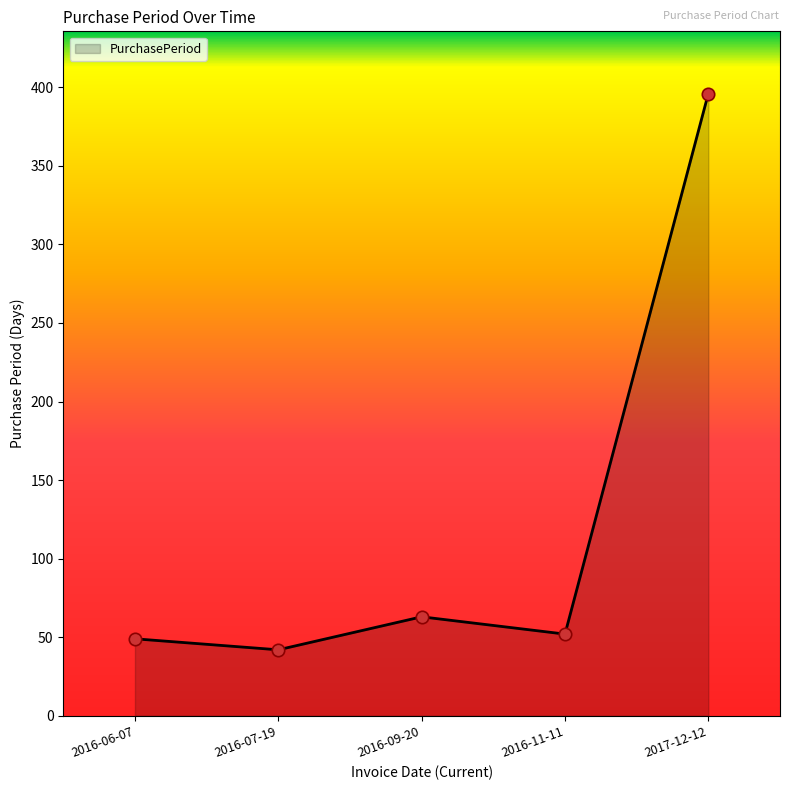

What is the change in value from 2016-06-07 to 2016-11-11?

+3